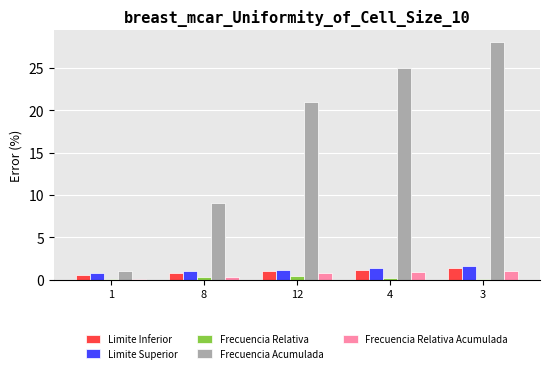

The Limite Superior series shows 1.6 at 3. True or false?

True